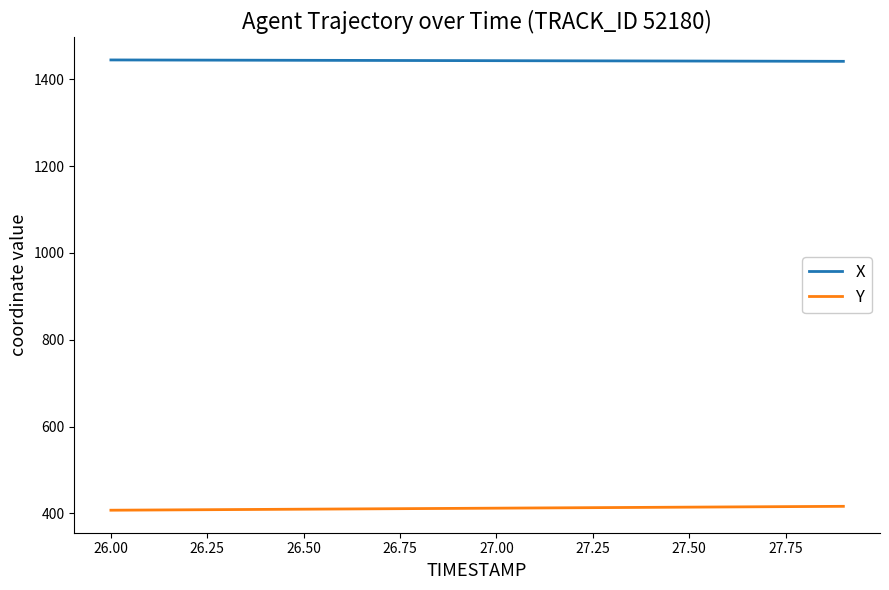

What is the minimum value for Y?

407.4